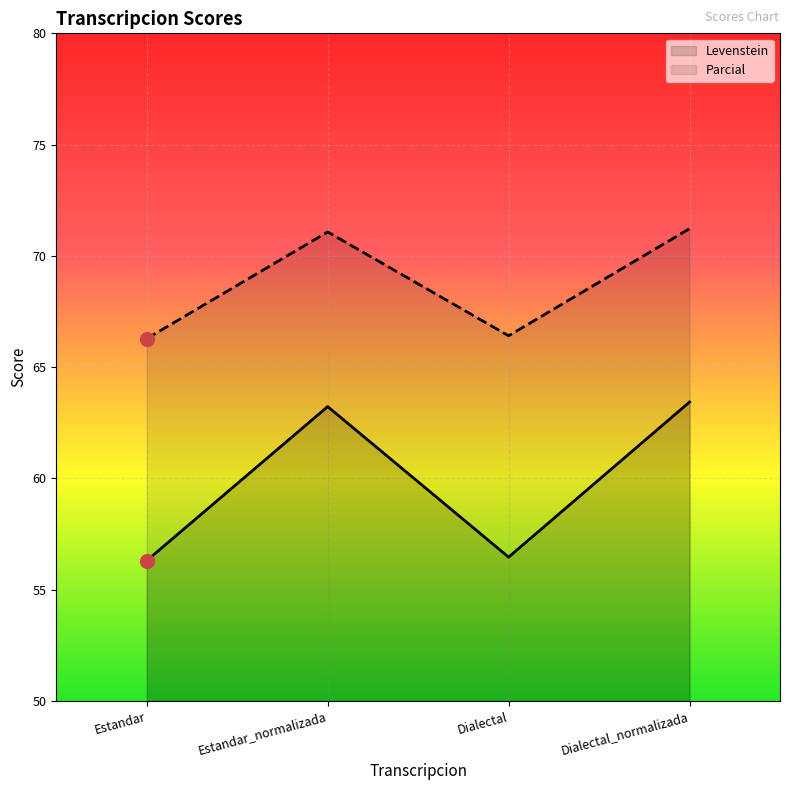

At which label is Parcial closest to 68?

Dialectal